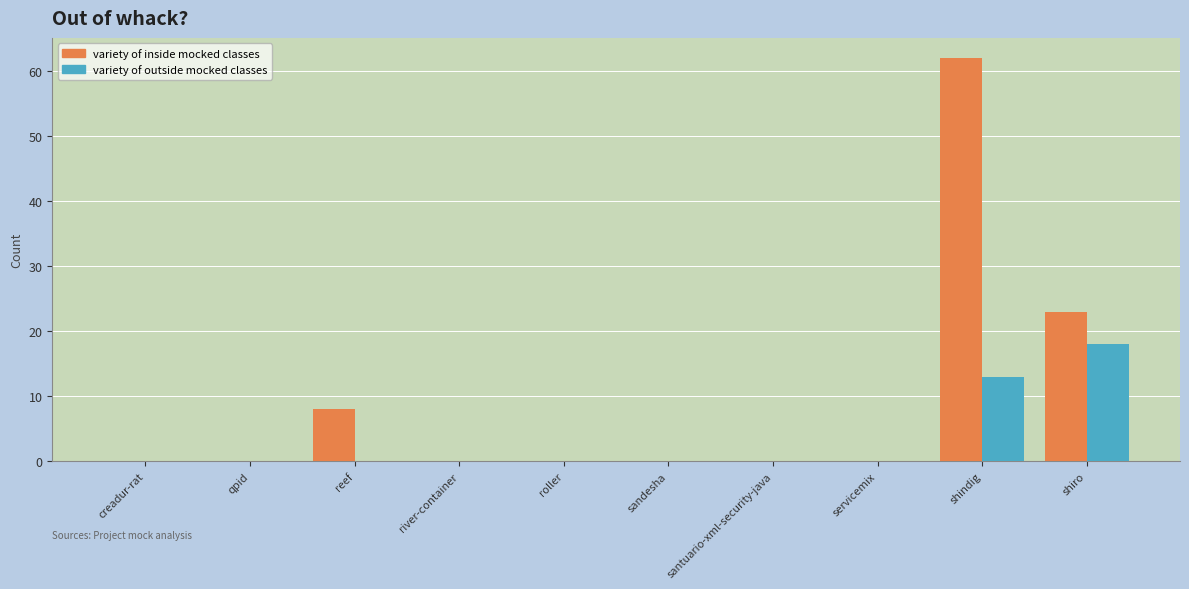

At which label does variety of outside mocked classes reach its peak?

shiro